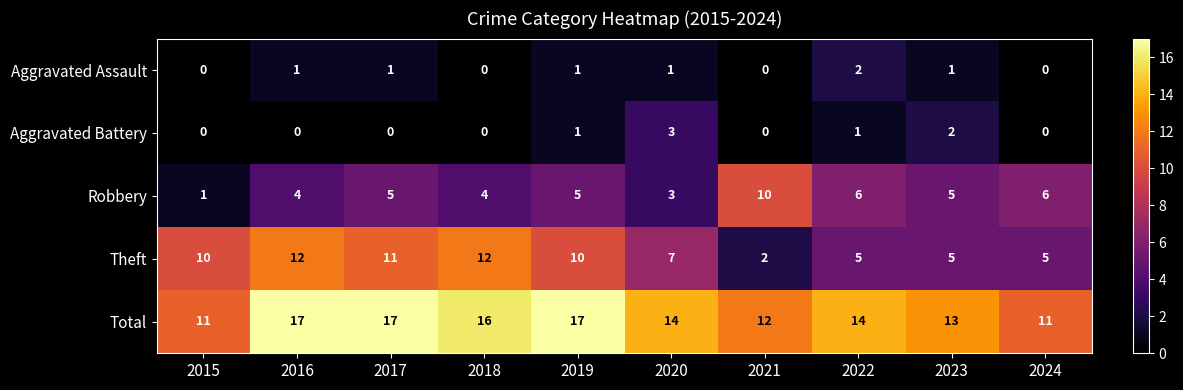

What is the greatest value displayed?

17